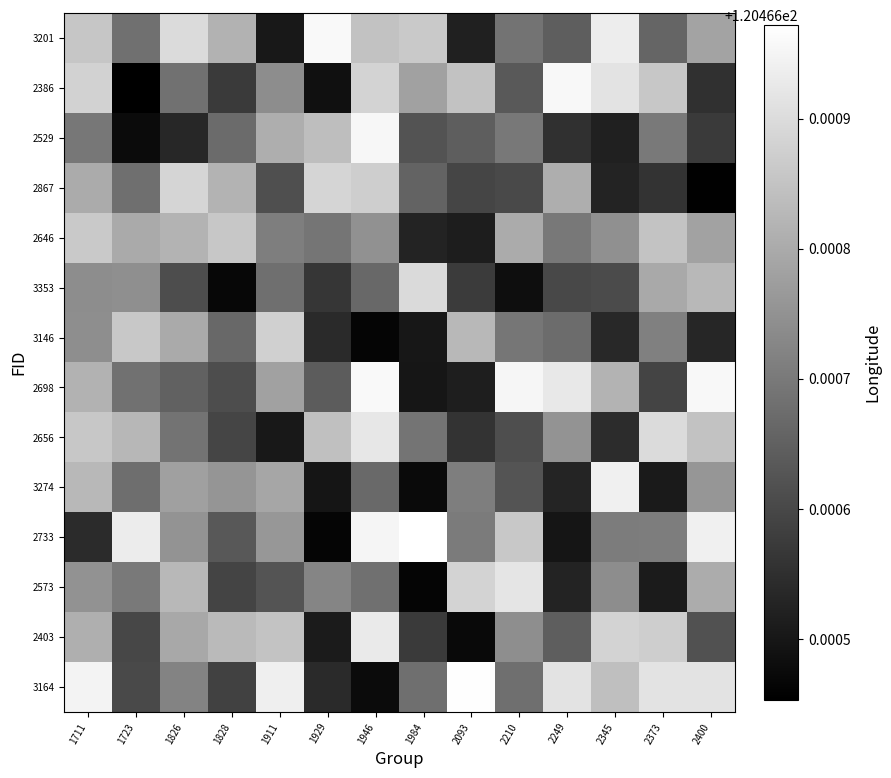

At which category does the chart reach its minimum across all series?

1723